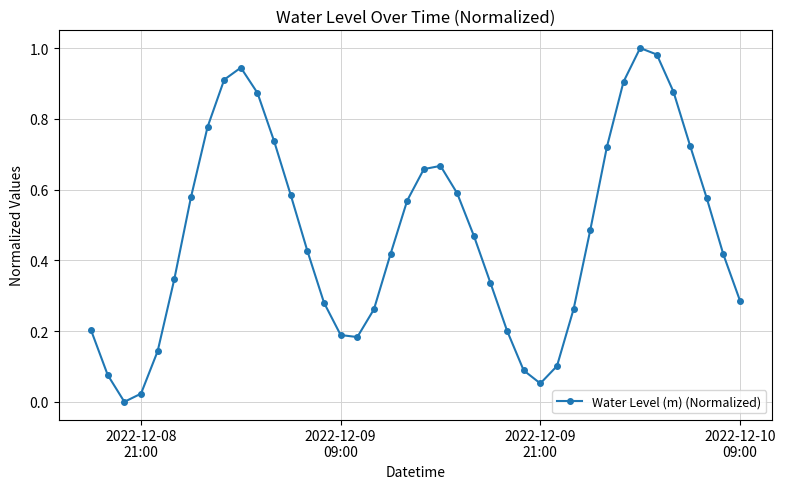

How many points are lower than both their immediate neighbors (excluding endpoints)?

3